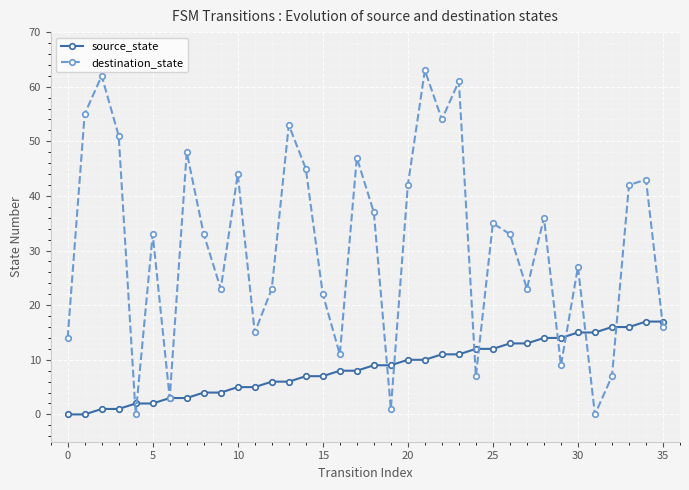

True or false: source_state and destination_state intersect in this chart.

True